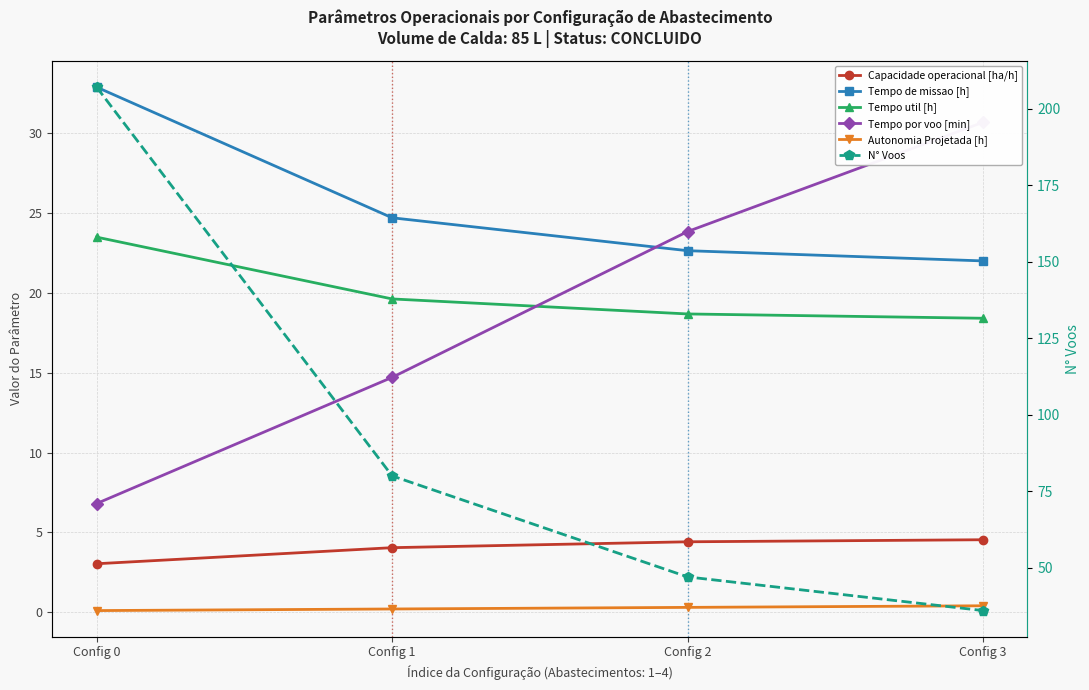

Which has a higher value, Config 1 or Config 0?

Config 1